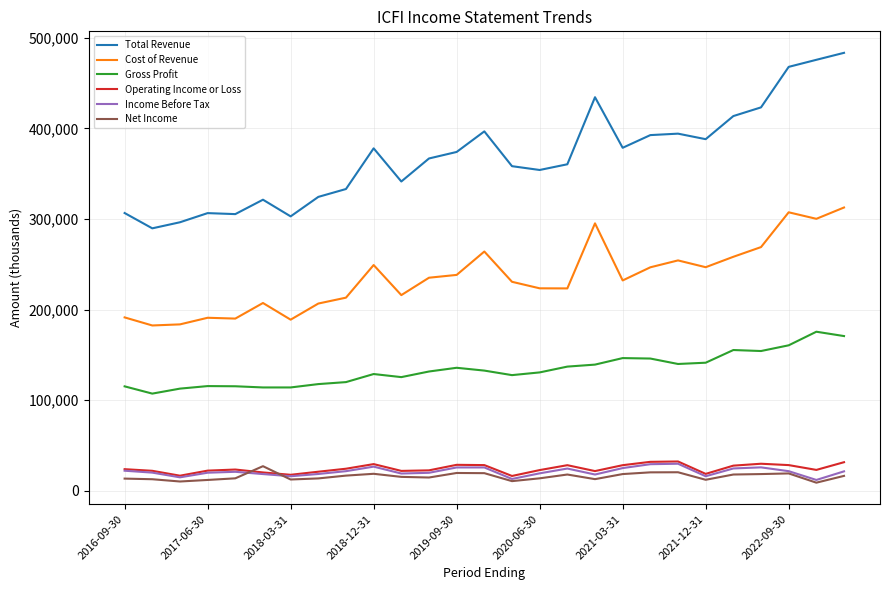

True or false: Cost of Revenue and Net Income intersect in this chart.

False